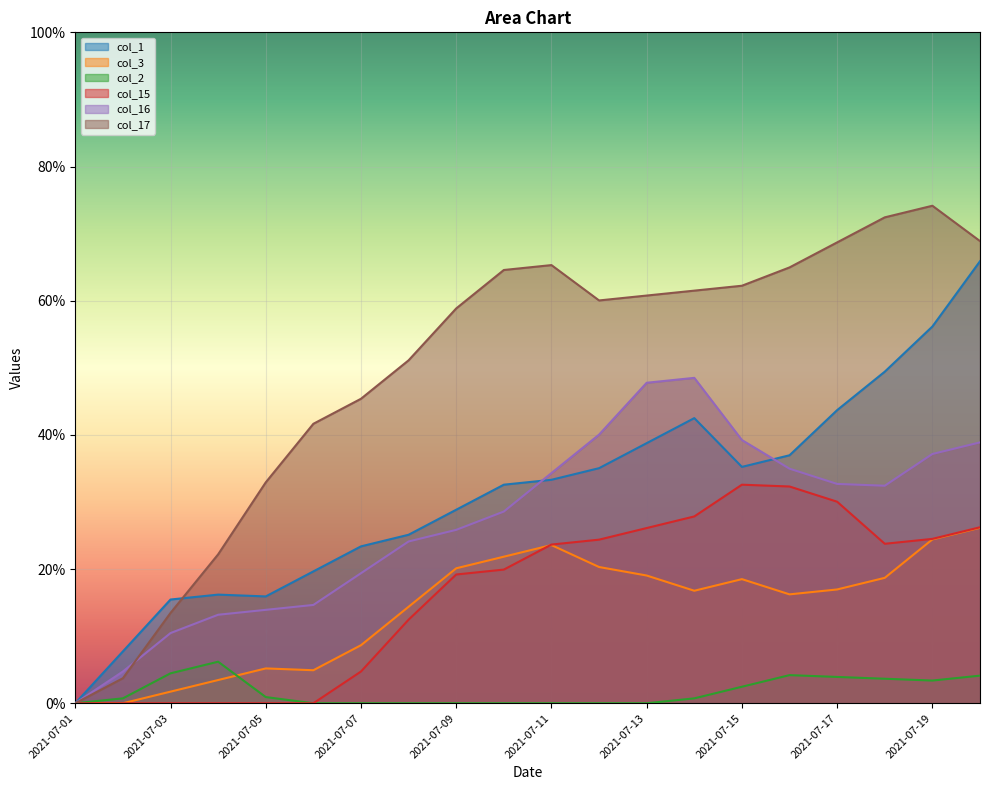

How many data points does each series have?

20